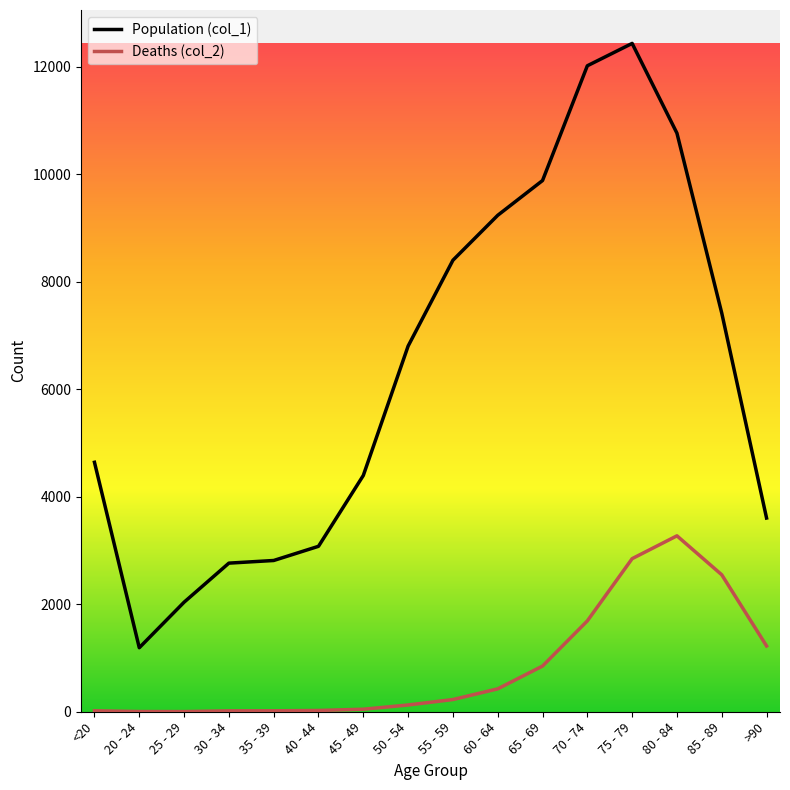

What are all the series names shown in the legend?

Population (col_1), Deaths (col_2)